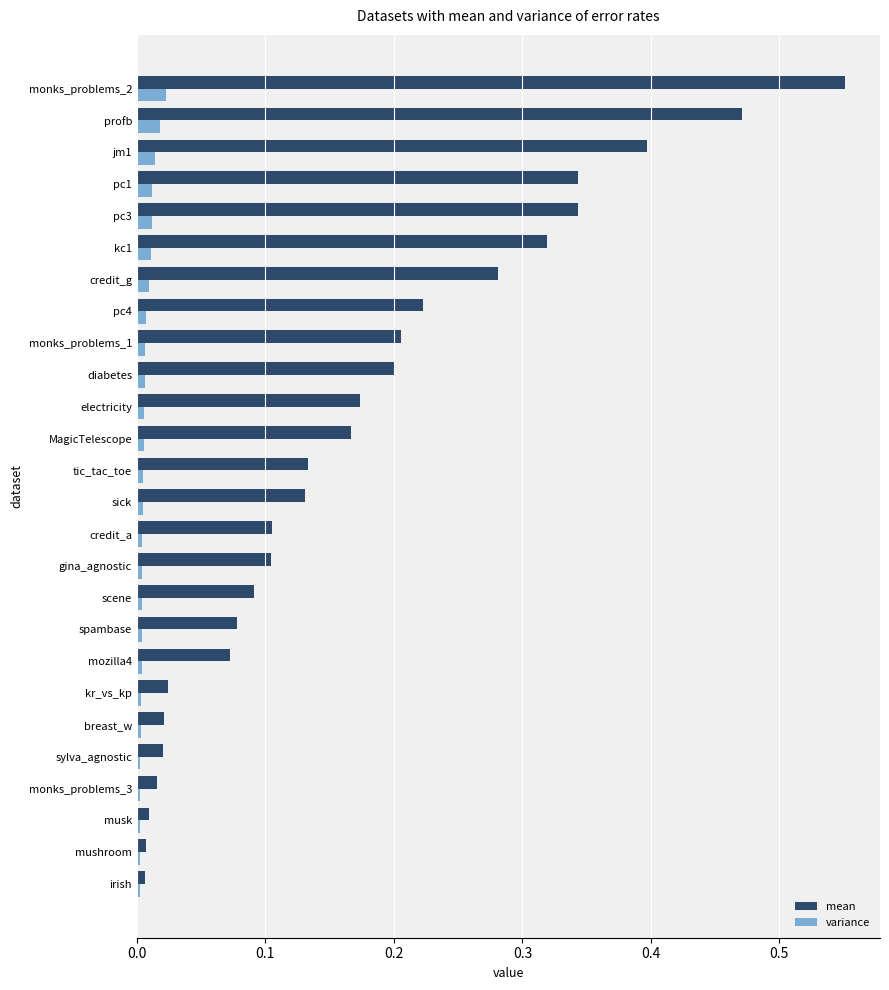

Between monks_problems_3 and electricity, which series saw the biggest shift?

mean